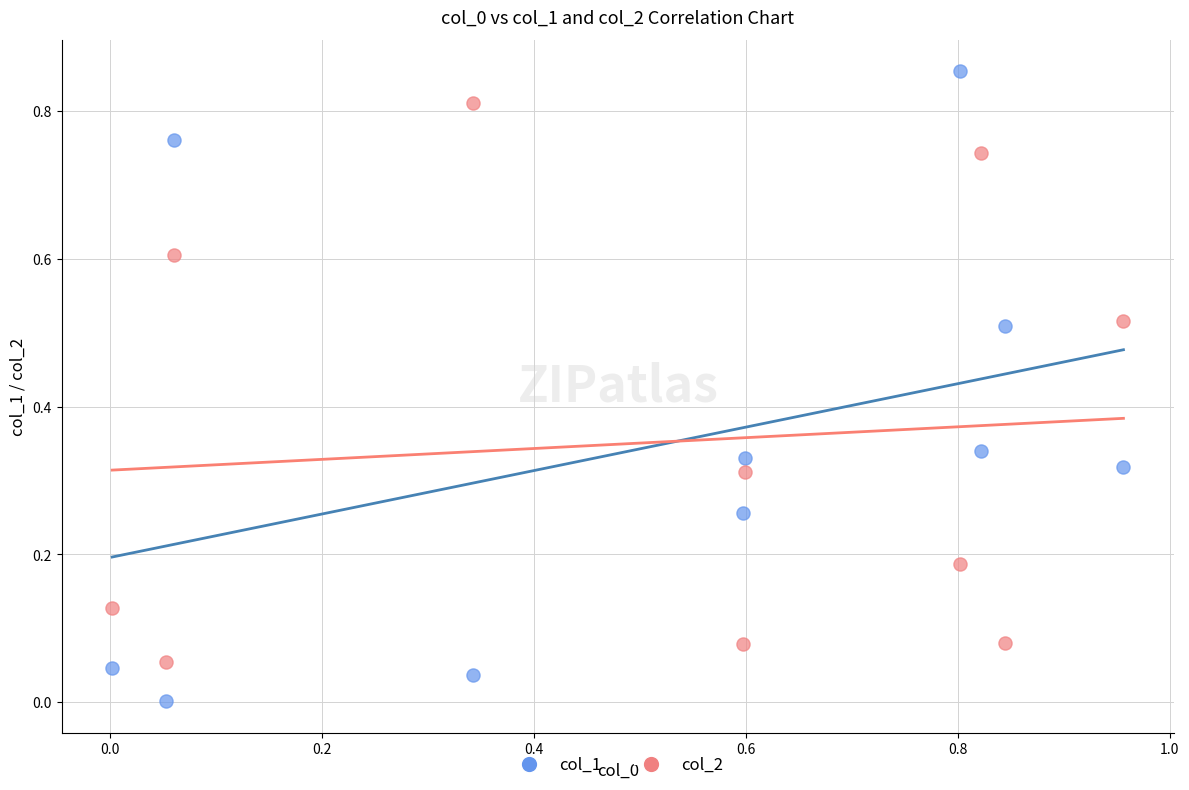

Which series has the widest spread of Y values?

col_1